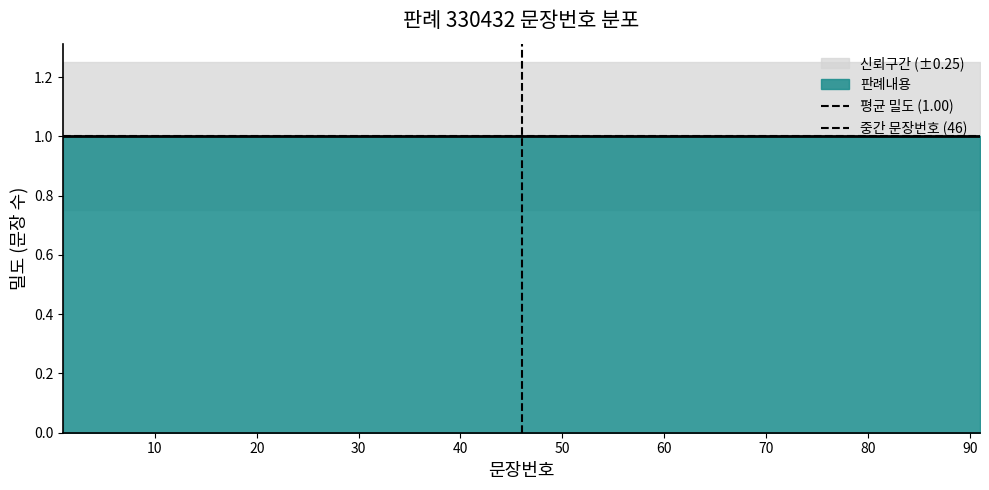

The 중간 문장번호 (46) series shows 1 at 0. True or false?

False